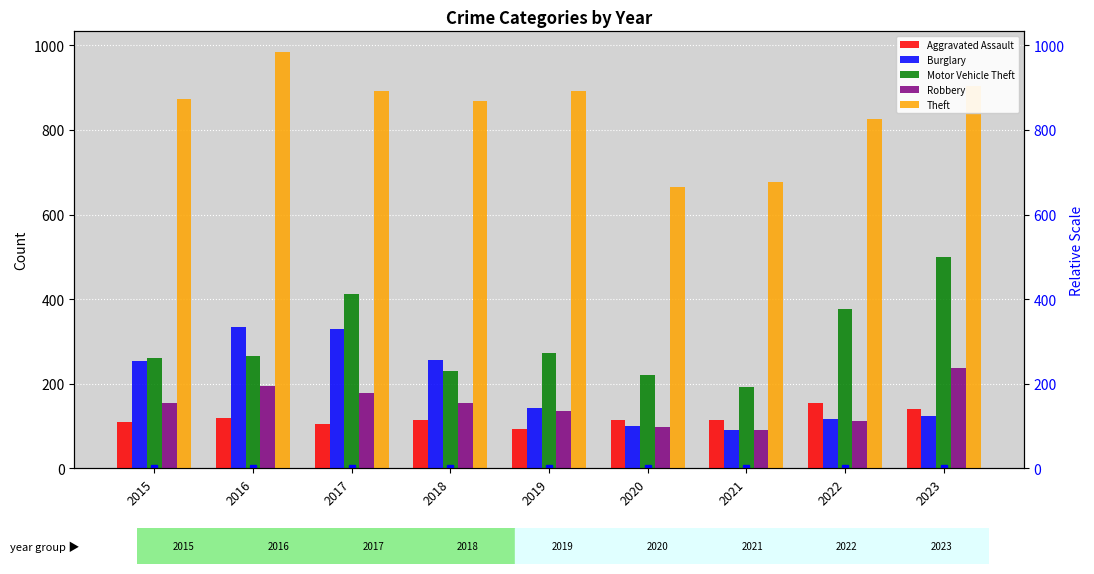

What is the value of the Theft bar at the 3rd from the left?

892